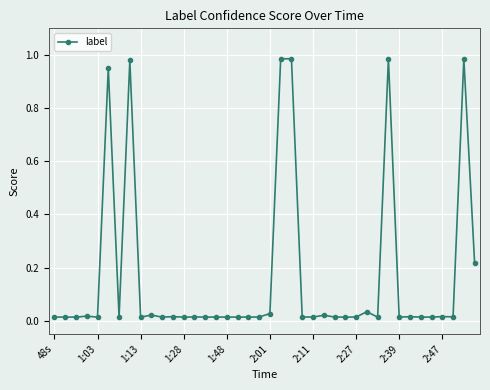

True or false: the data has more than 1 interior local peaks.

True